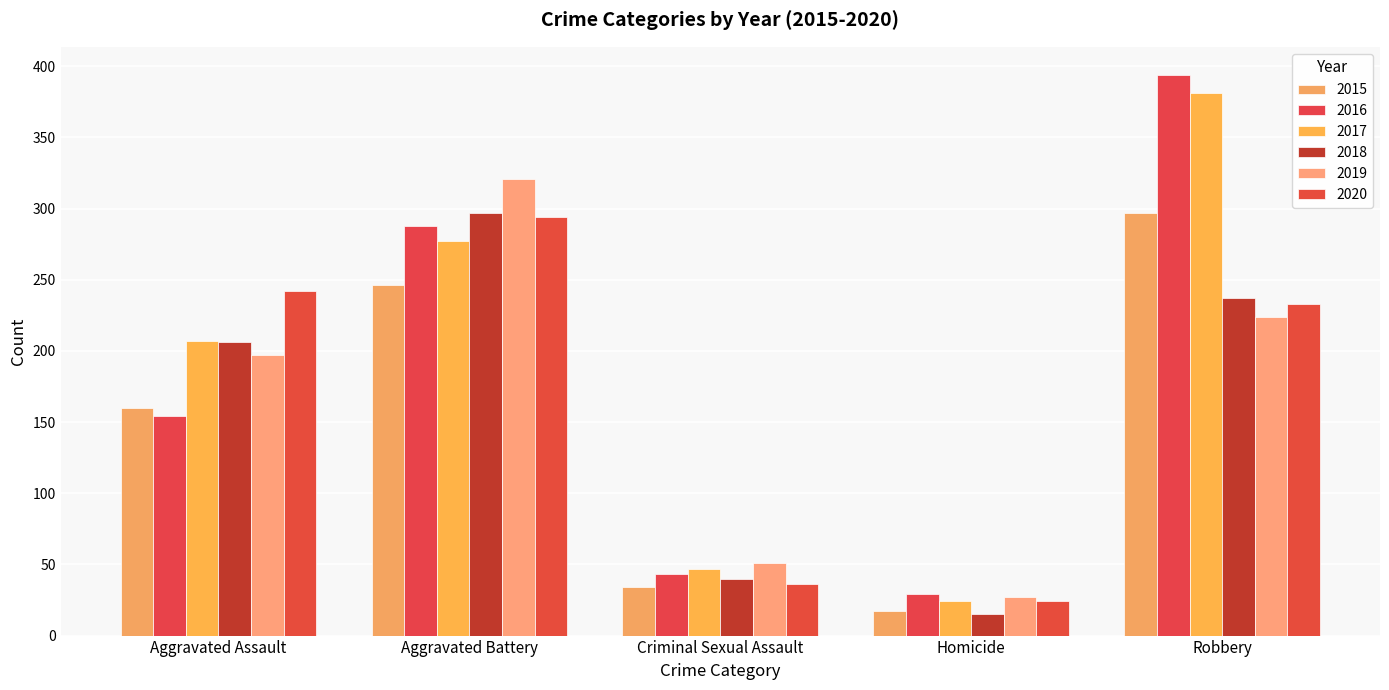

What position from the left is Aggravated Assault?

1